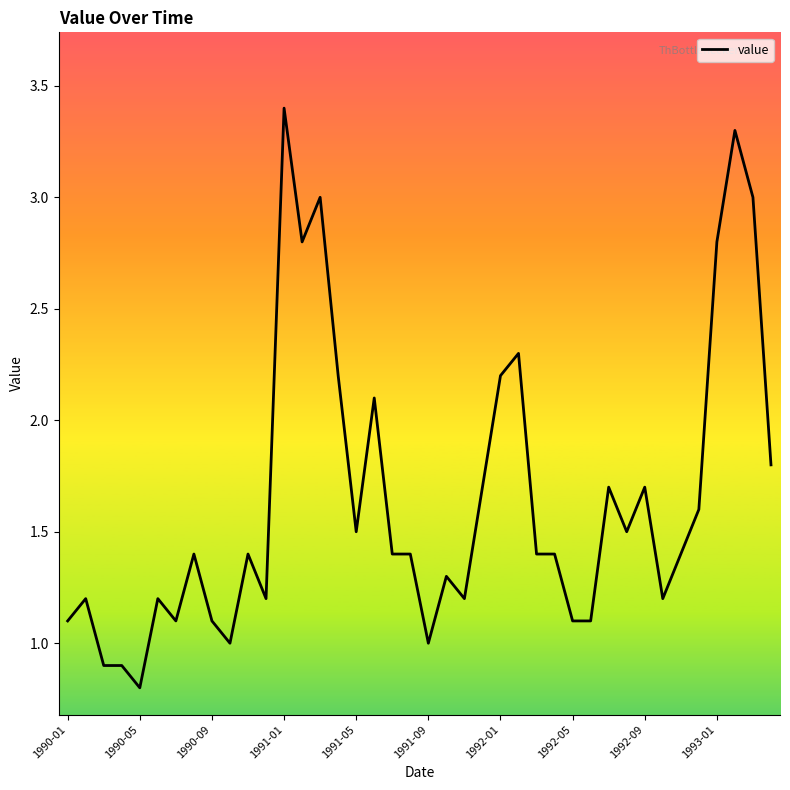

What is the difference between the maximum and minimum values?

2.6